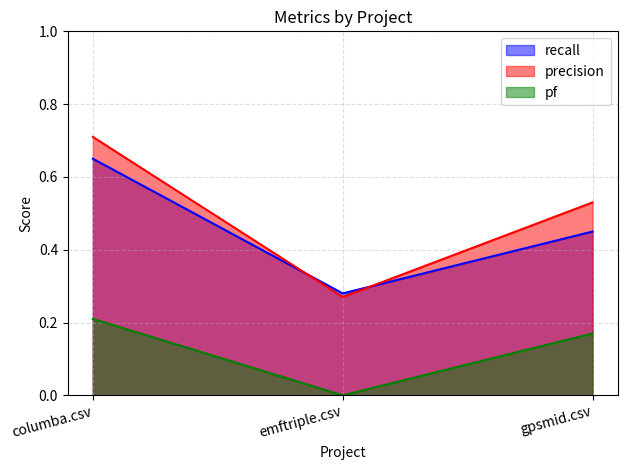

Which series has the largest total across all categories?

precision